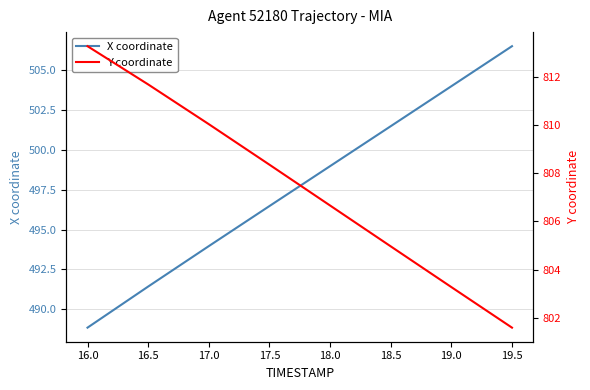

True or false: X coordinate has more than 2 interior local peaks.

False